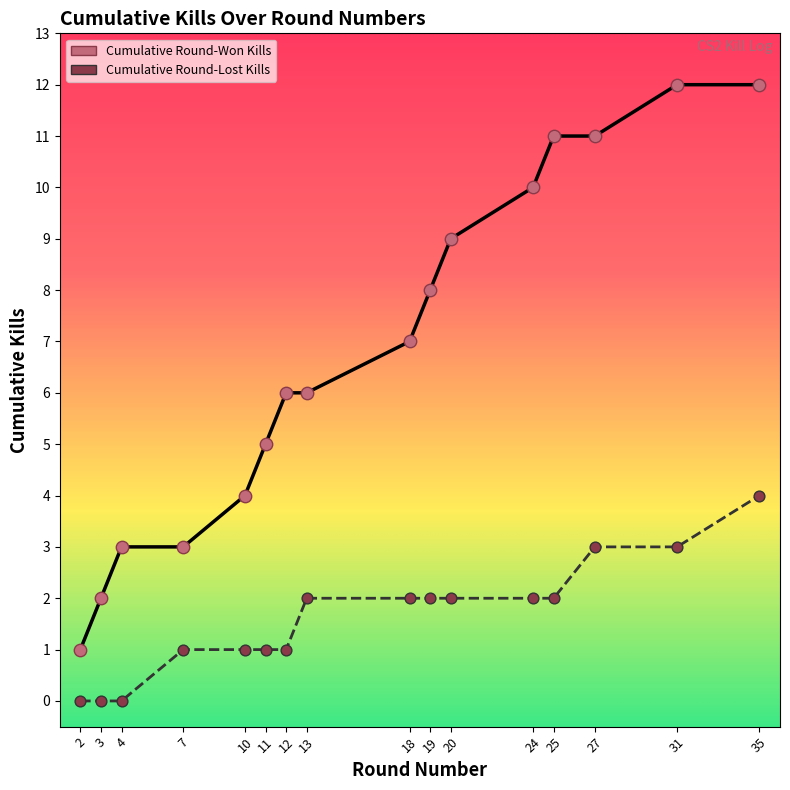

Which series has the largest range (max minus min)?

Cumulative Round-Won Kills